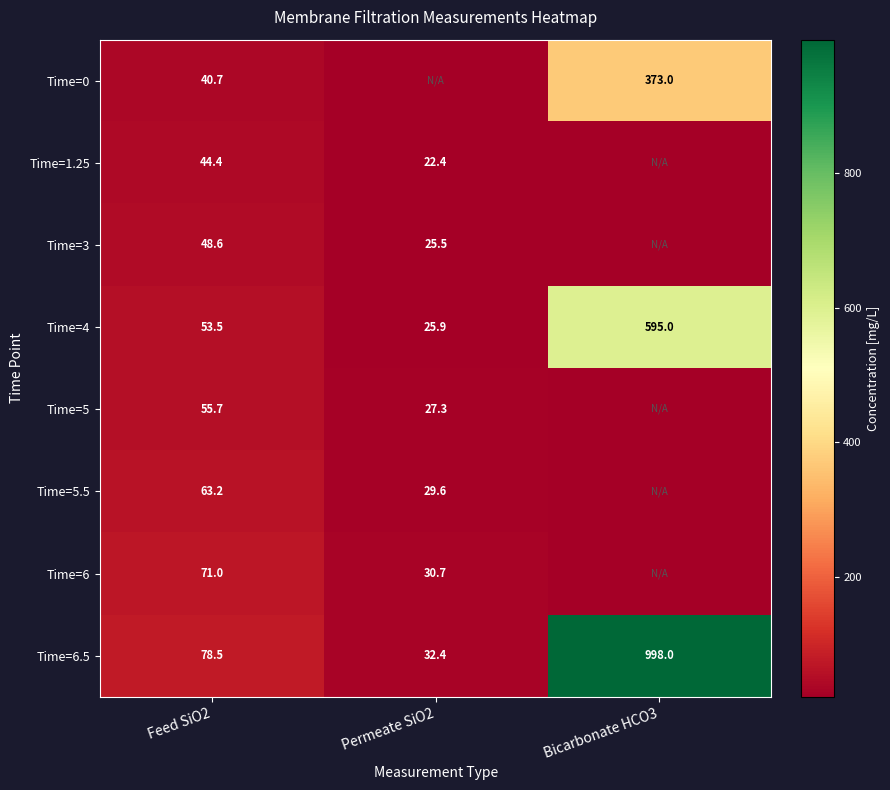

Read the Time=4 value at Feed SiO2.

53.5